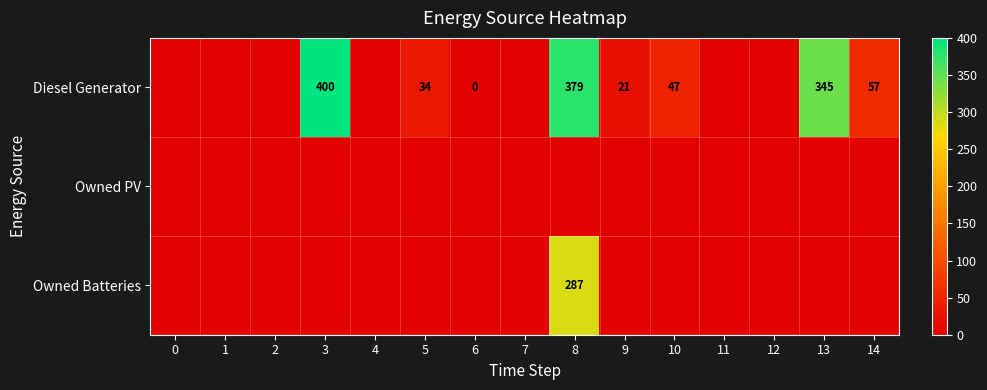

Is it true that row_0 equals -220.6 at 2?

False